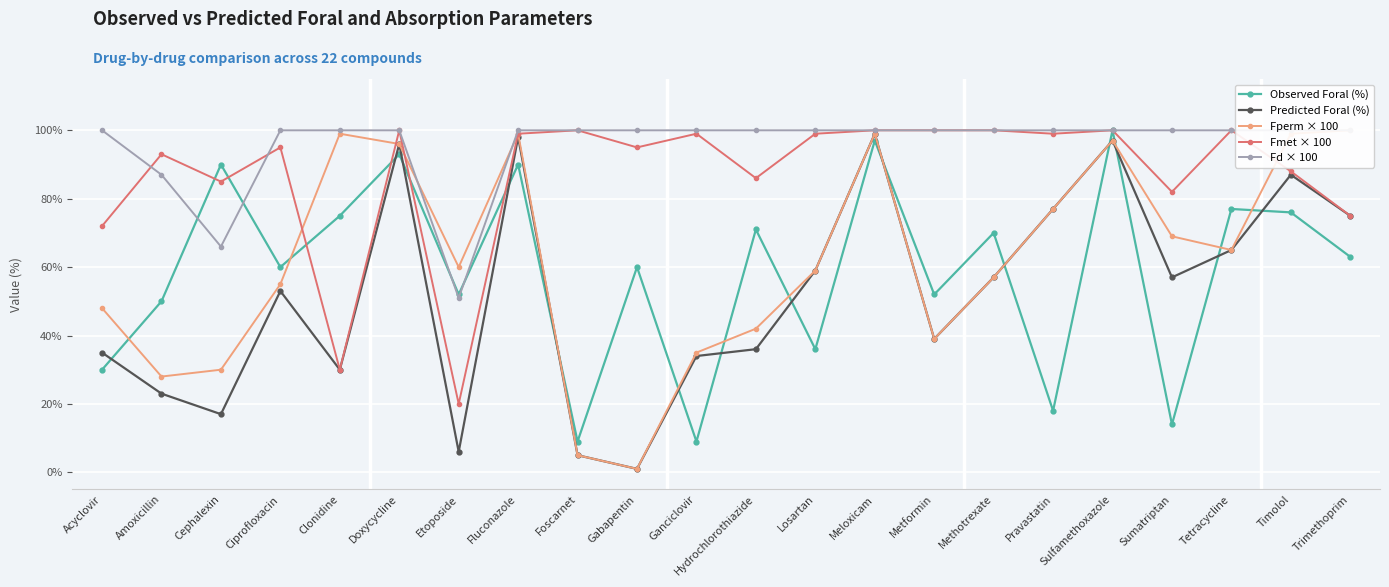

How many distinct data groups are displayed?

5